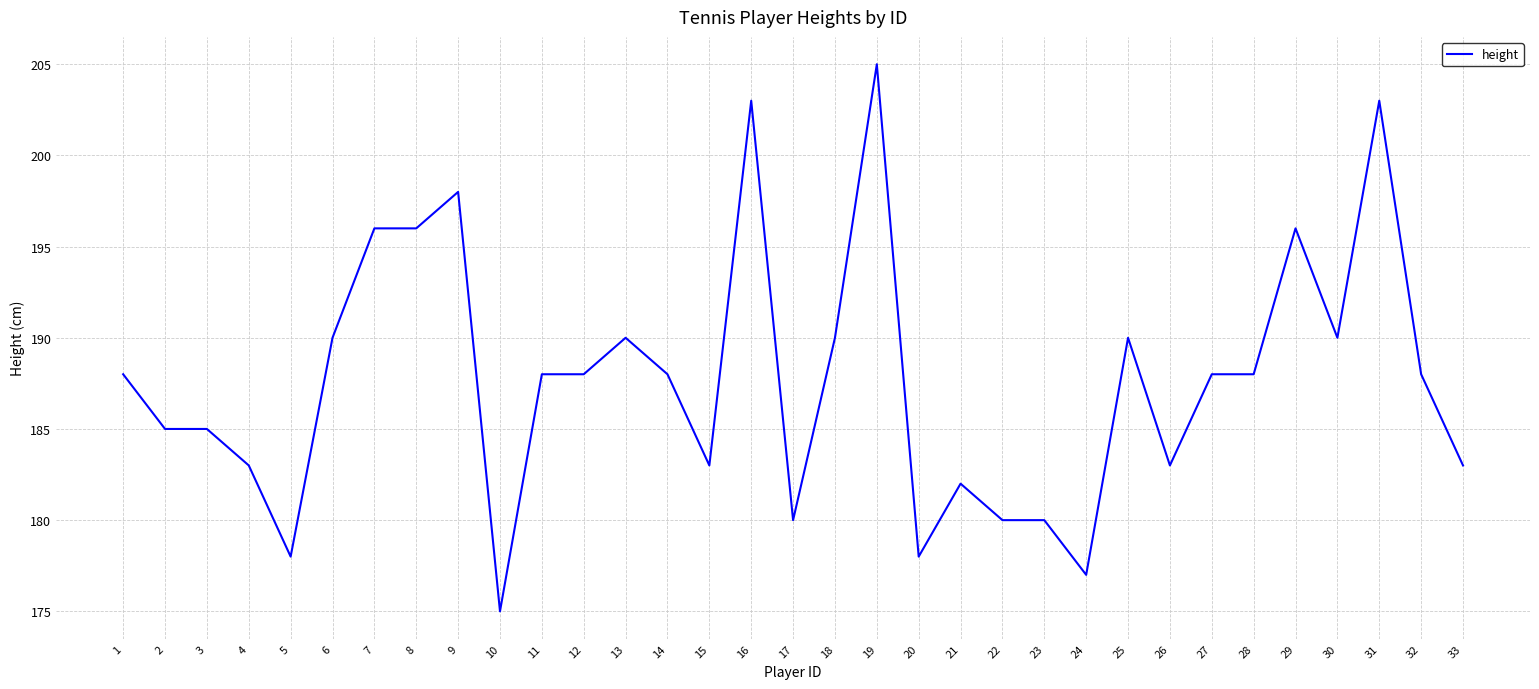

What is the approximate value at 11, to the nearest 10?

190